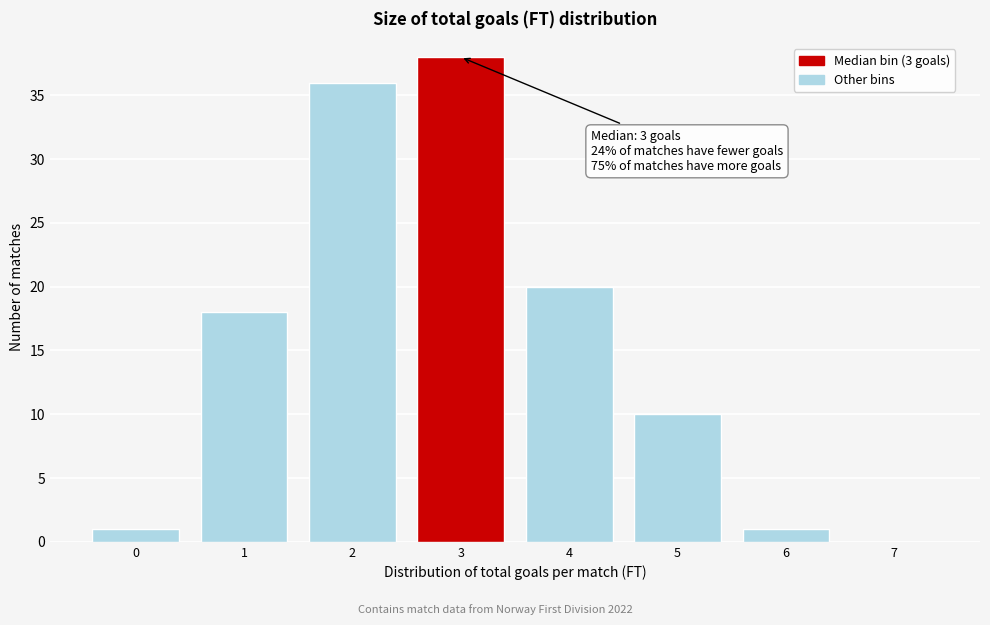

Which range on the x-axis has the tallest bar?

2.5 to 3.5